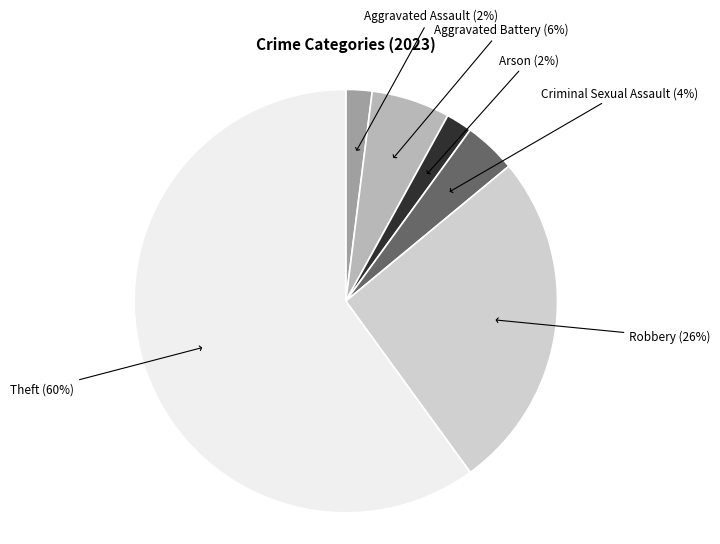

Combined, do Theft and Aggravated Assault account for over 50%?

Yes